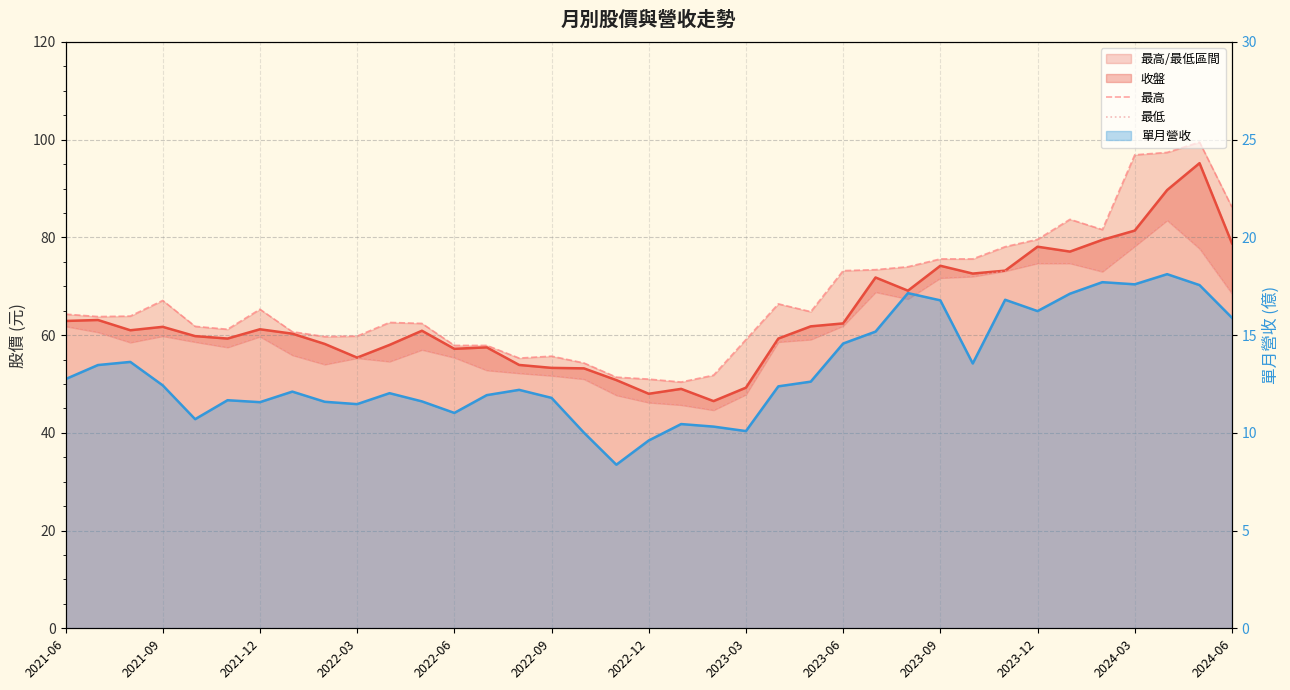

What is the minimum value for 最高?

50.4